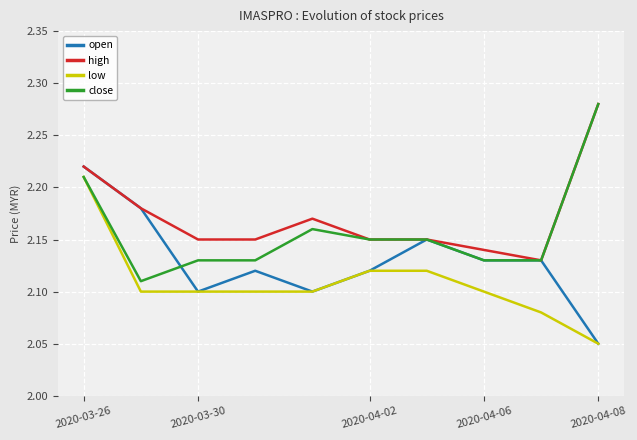

Which series has the largest total across all categories?

high